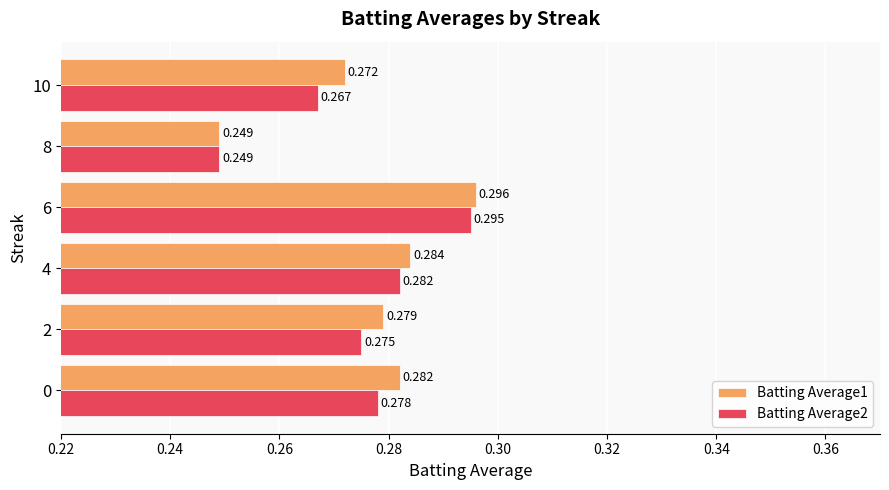

Is the value of Batting Average2 at 2 greater than the value of Batting Average1 at 6?

No